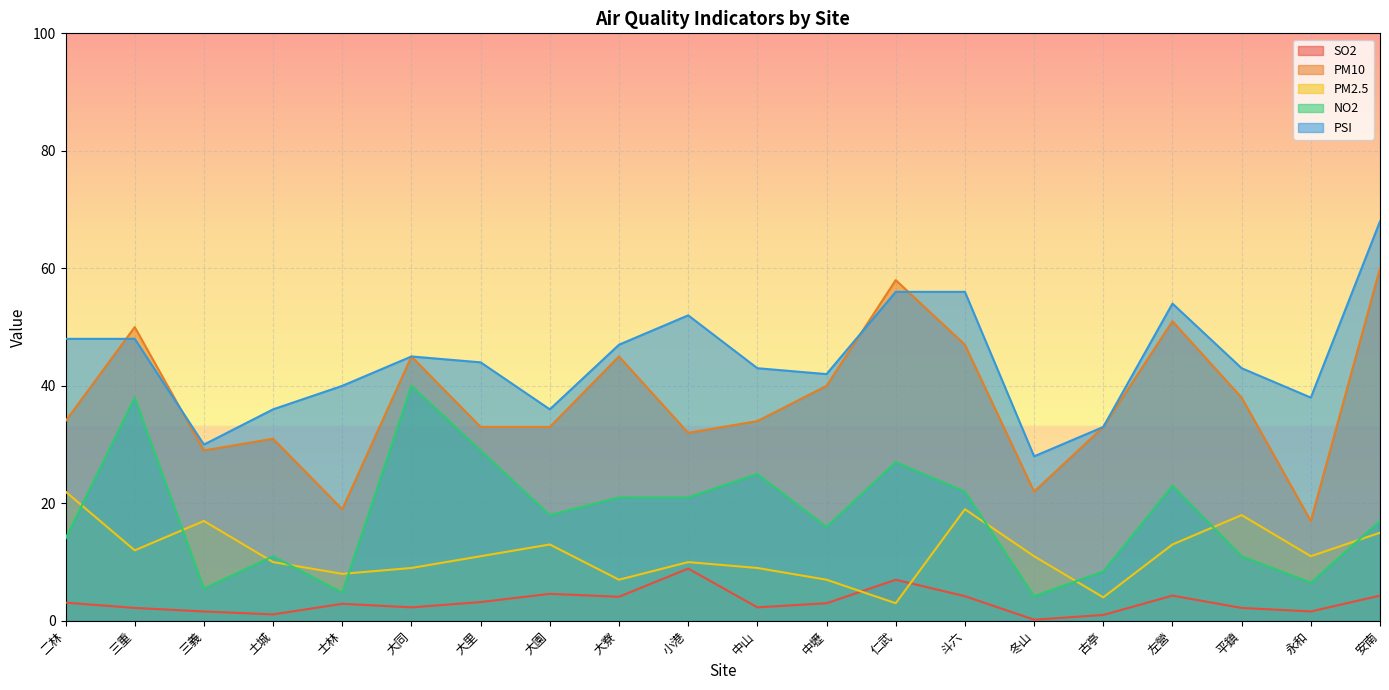

How many lines are shown in the chart?

5